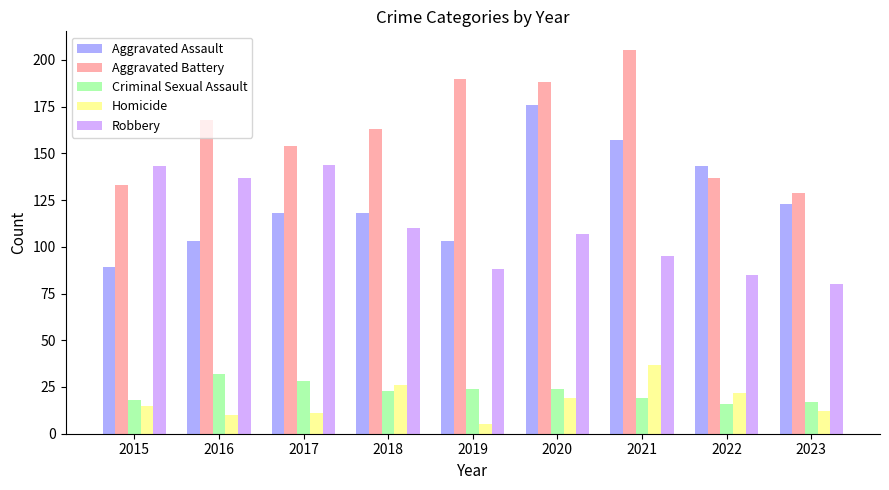

At how many categories does at least one series exceed 132?

8